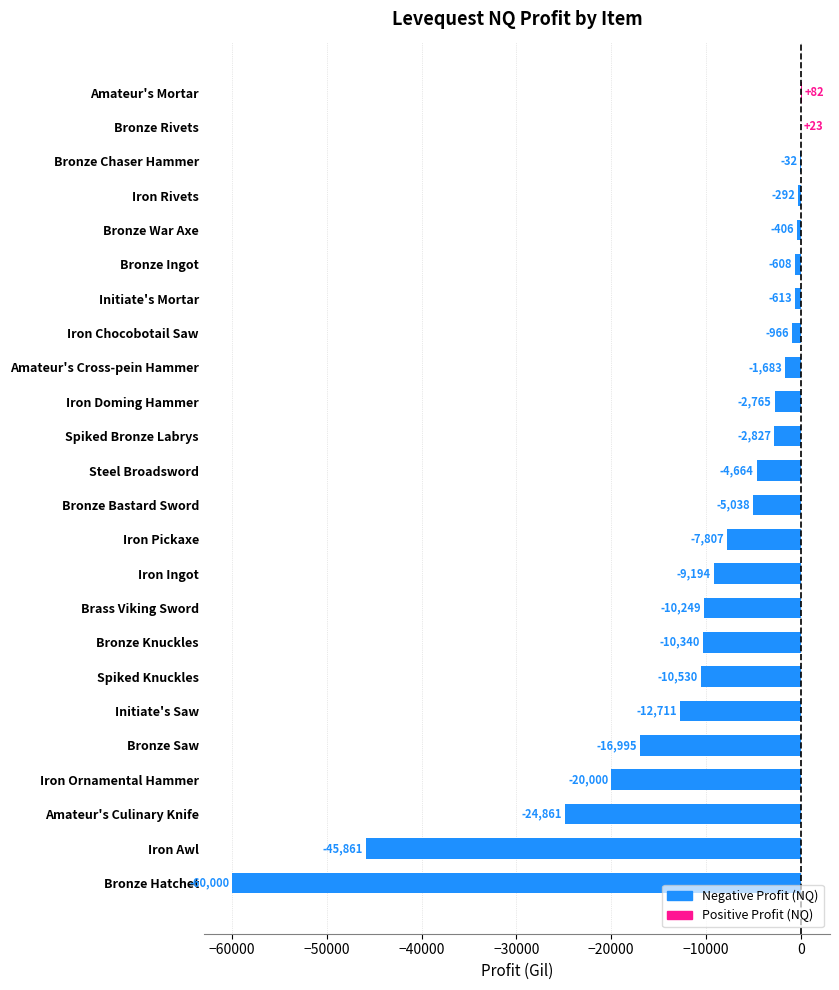

Is it true that the value at Initiate's Saw is -12711.3?

True